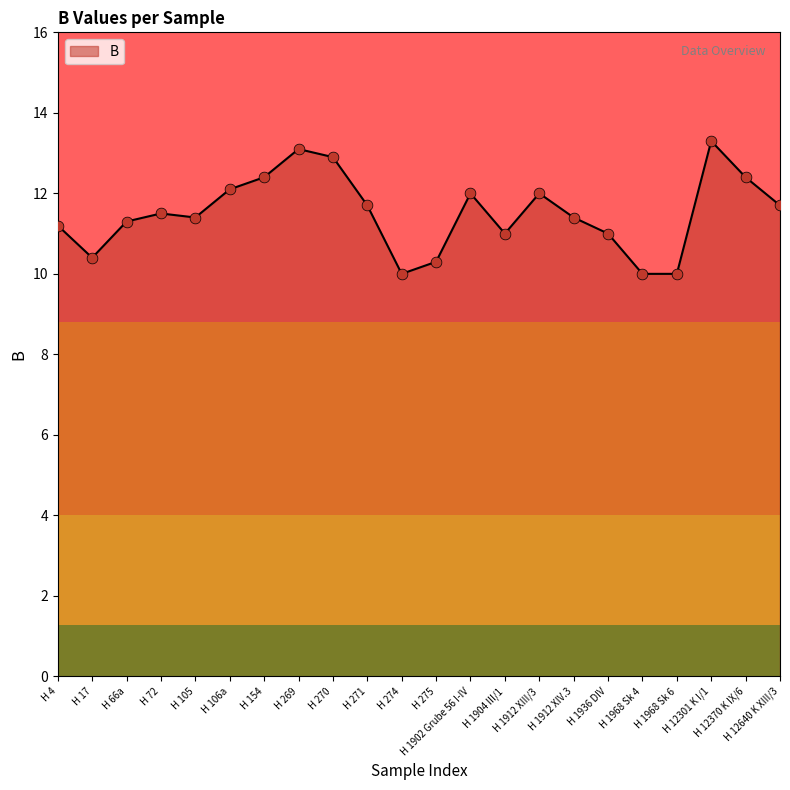

What is the change in value from H 1936 DIV to H 1968 Sk 6?

-1.0